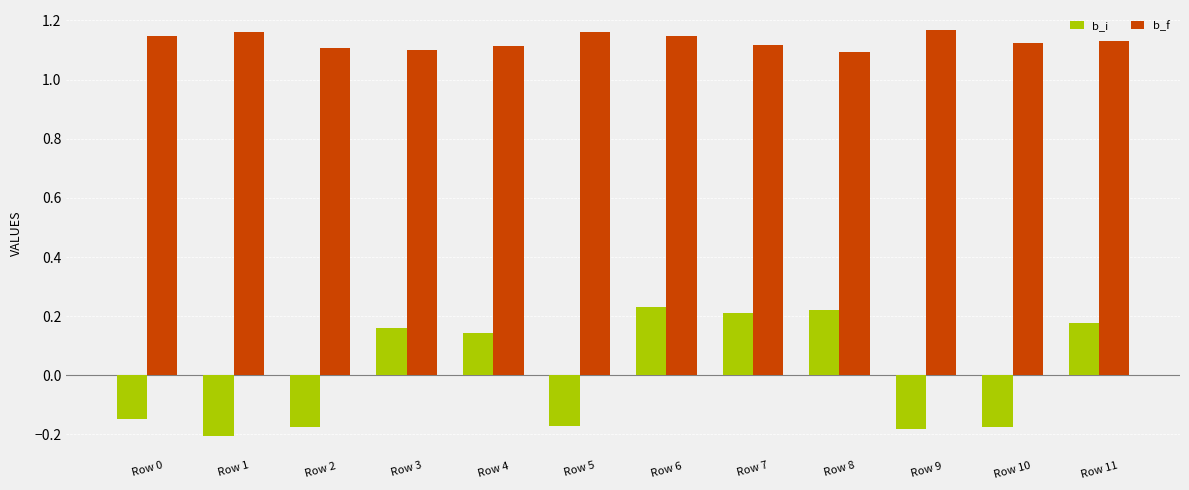

Are the bars horizontal?

No